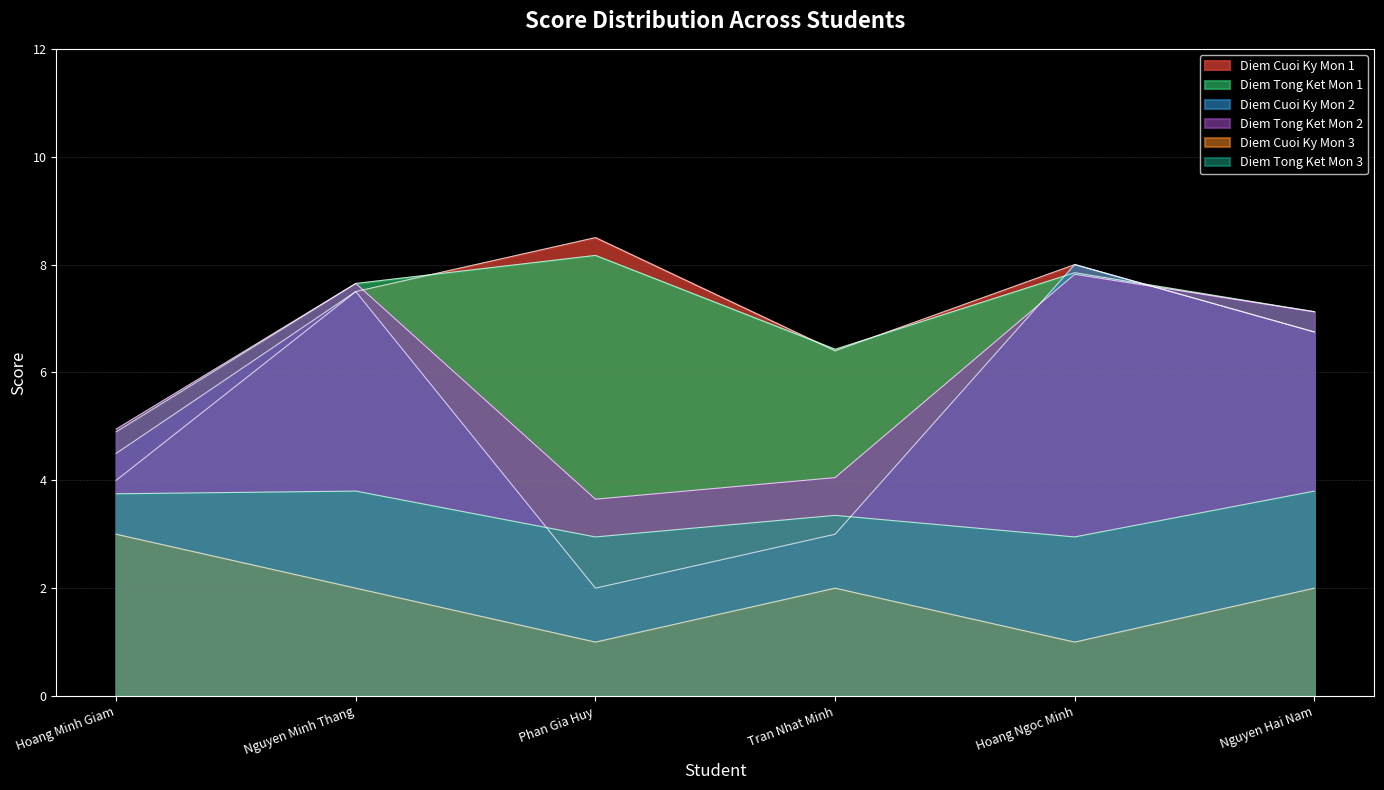

Reading right to left, extract all data points from this chart.

Diem Cuoi Ky Mon 1: Nguyen Hai Nam=6.8	Hoang Ngoc Minh=8.0	Tran Nhat Minh=6.4	Phan Gia Huy=8.5	Nguyen Minh Thang=7.5	Hoang Minh Giam=4.0
Diem Tong Ket Mon 1: Nguyen Hai Nam=7.1	Hoang Ngoc Minh=7.8	Tran Nhat Minh=6.4	Phan Gia Huy=8.2	Nguyen Minh Thang=7.7	Hoang Minh Giam=4.9
Diem Cuoi Ky Mon 2: Nguyen Hai Nam=6.8	Hoang Ngoc Minh=8.0	Tran Nhat Minh=3.0	Phan Gia Huy=2.0	Nguyen Minh Thang=7.5	Hoang Minh Giam=4.5
Diem Tong Ket Mon 2: Nguyen Hai Nam=7.1	Hoang Ngoc Minh=7.8	Tran Nhat Minh=4.0	Phan Gia Huy=3.6	Nguyen Minh Thang=7.7	Hoang Minh Giam=4.9
Diem Cuoi Ky Mon 3: Nguyen Hai Nam=2.0	Hoang Ngoc Minh=1.0	Tran Nhat Minh=2.0	Phan Gia Huy=1.0	Nguyen Minh Thang=2.0	Hoang Minh Giam=3.0
Diem Tong Ket Mon 3: Nguyen Hai Nam=3.8	Hoang Ngoc Minh=3.0	Tran Nhat Minh=3.4	Phan Gia Huy=3.0	Nguyen Minh Thang=3.8	Hoang Minh Giam=3.8